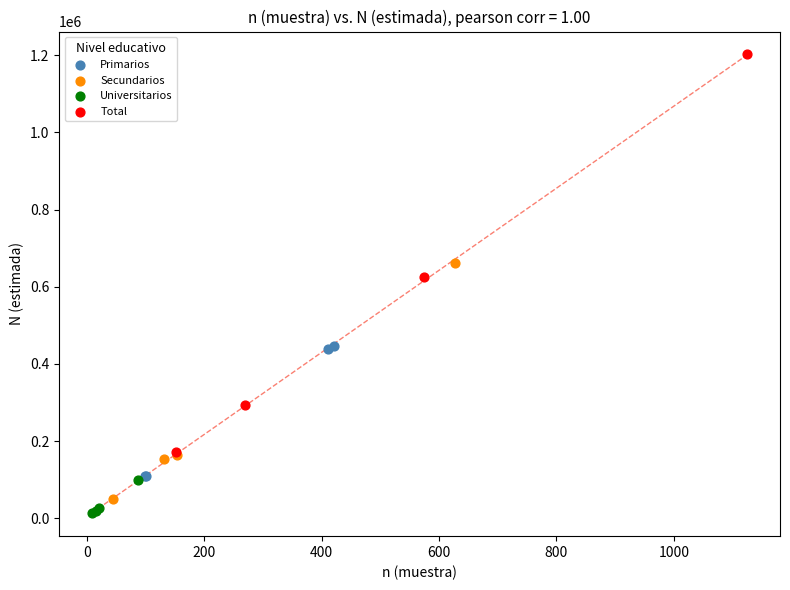

Which series contains the highest Y value?

Total